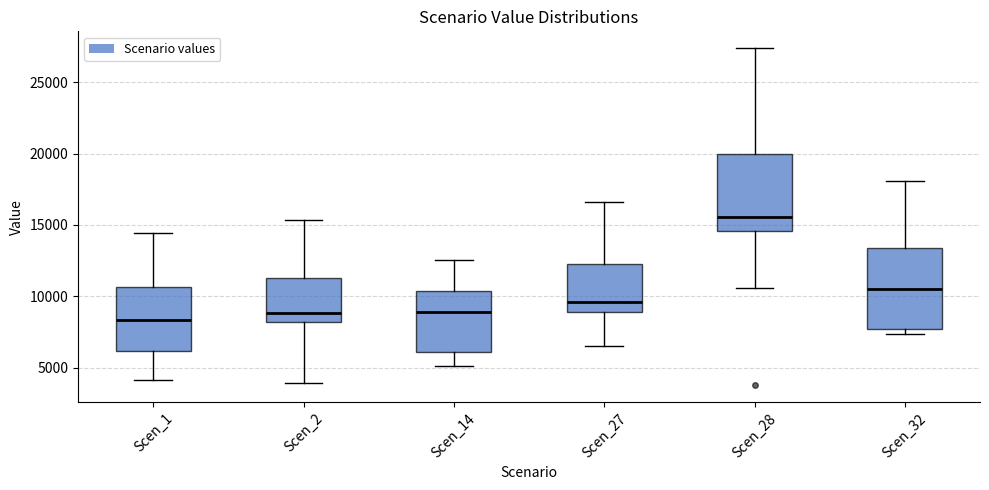

Reading left to right, transcribe this box plot: for each box, give where its median line is, the range the box spans, and where its two whiskers end, as read against the y-axis. The values are not printed on the chart, so give them approximately, as read against the axis.

Scen_1: median 8500, box 6000 to 10500, whiskers 4000 to 14500
Scen_2: median 9000, box 8000 to 11500, whiskers 4000 to 15500
Scen_14: median 9000, box 6000 to 10500, whiskers 5000 to 12500
Scen_27: median 9500, box 9000 to 12500, whiskers 6500 to 16500
Scen_28: median 15500, box 14500 to 20000, whiskers 10500 to 27500
Scen_32: median 10500, box 7500 to 13500, whiskers 7500 (just below the box's lower edge) to 18000